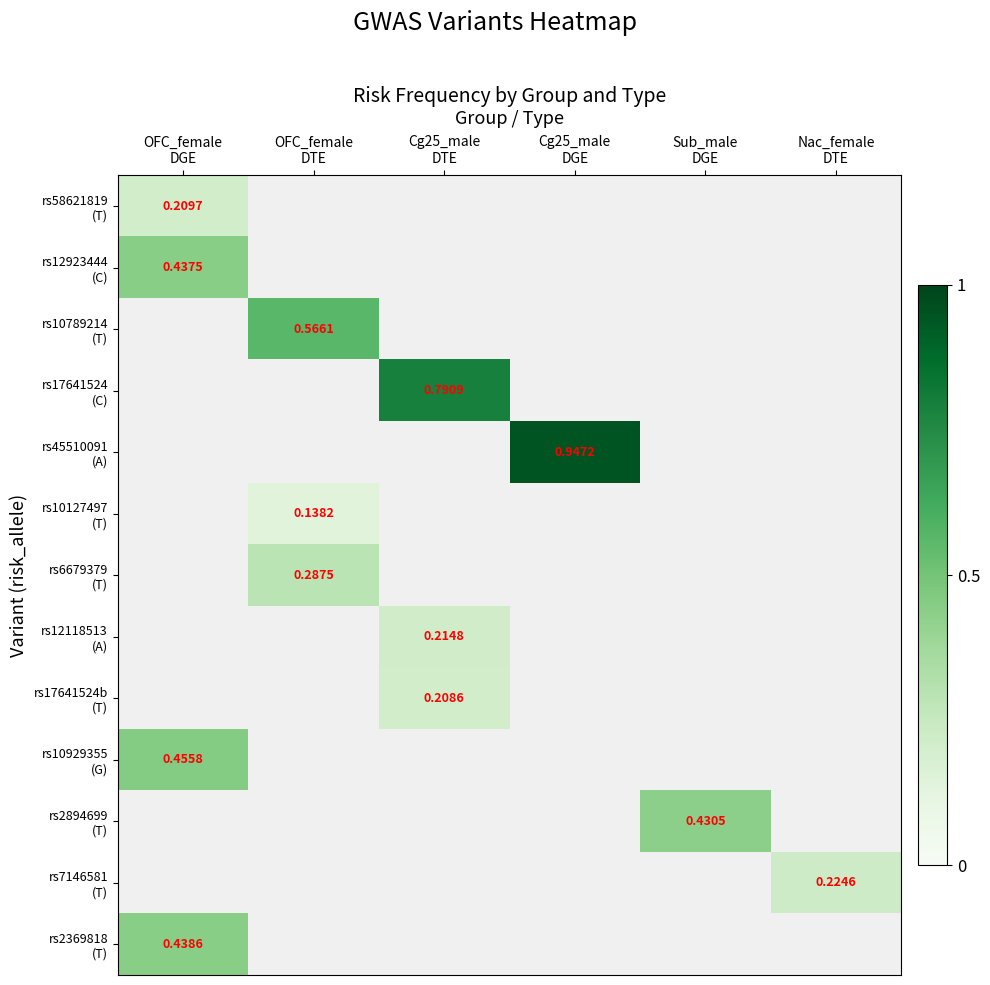

What is the highest value of the rs10929355 (G) series?

0.5